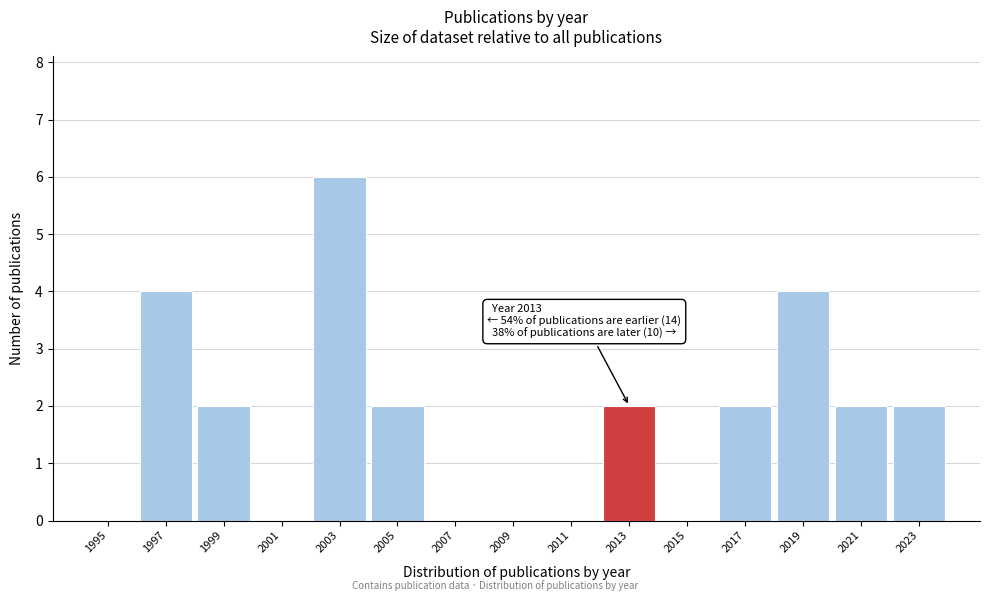

Reading right to left, what are all the values shown in this chart?

2023=2	2021=2	2019=4	2017=2	2015=0	2013=2	2011=0	2009=0	2007=0	2005=2	2003=6	2001=0	1999=2	1997=4	1995=0